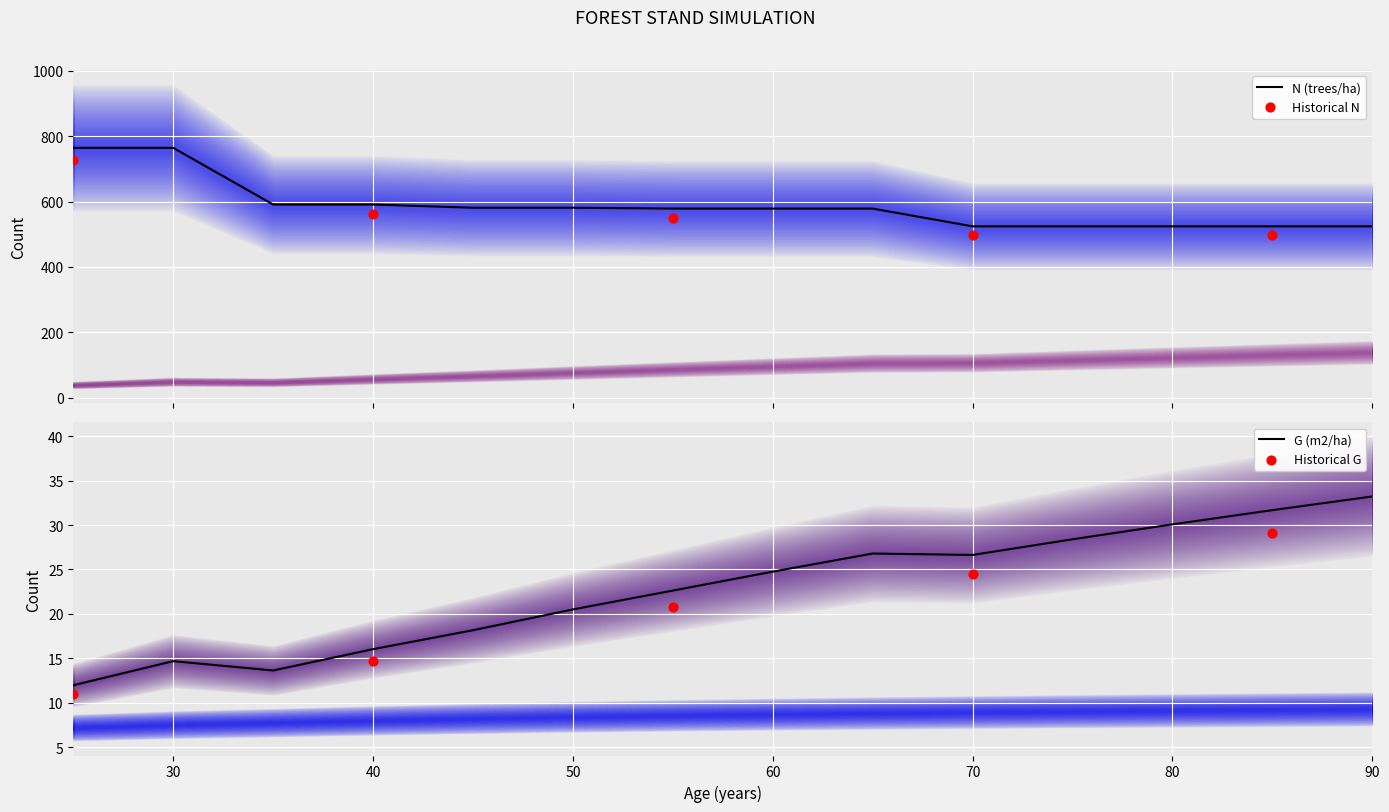

Which series has the largest total across all categories?

N (trees/ha)